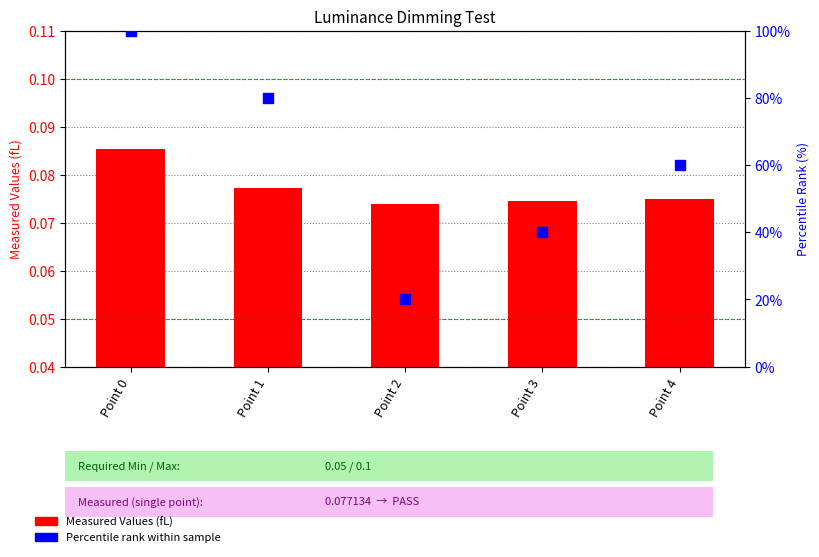

What is the total value across all series at Point 4?

60.1